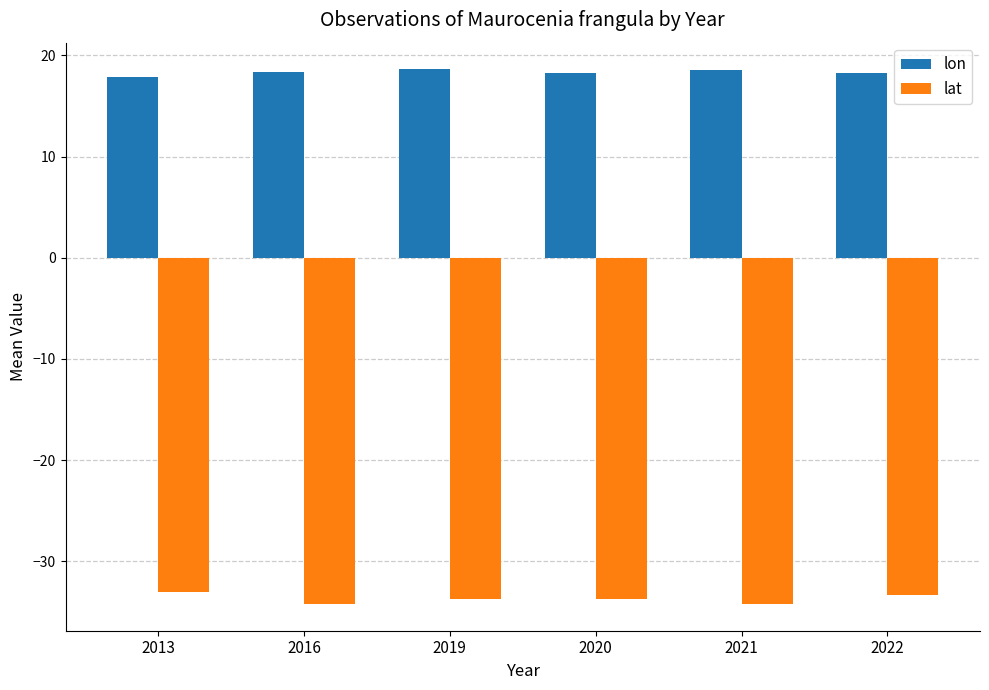

What are all the series names shown in the legend?

lon, lat